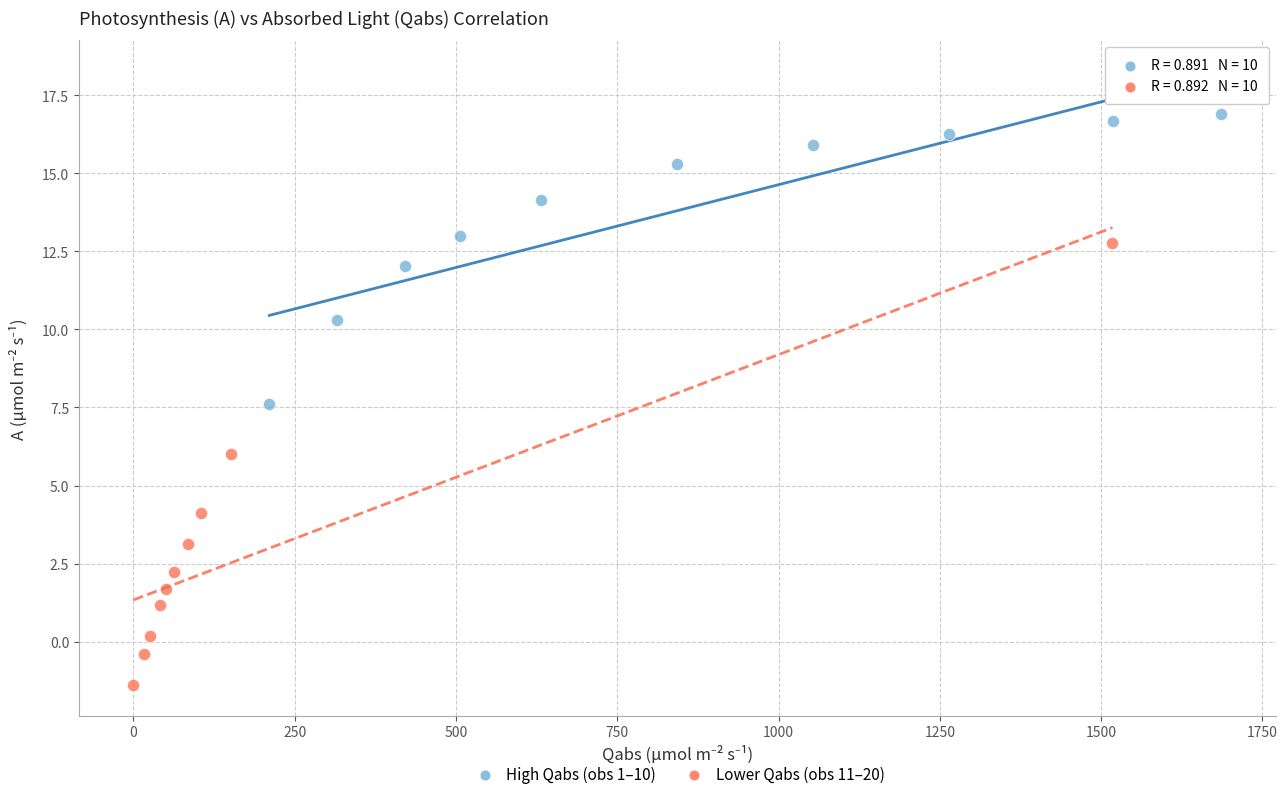

Which series reaches the maximum Y coordinate?

High Qabs (obs 1–10)